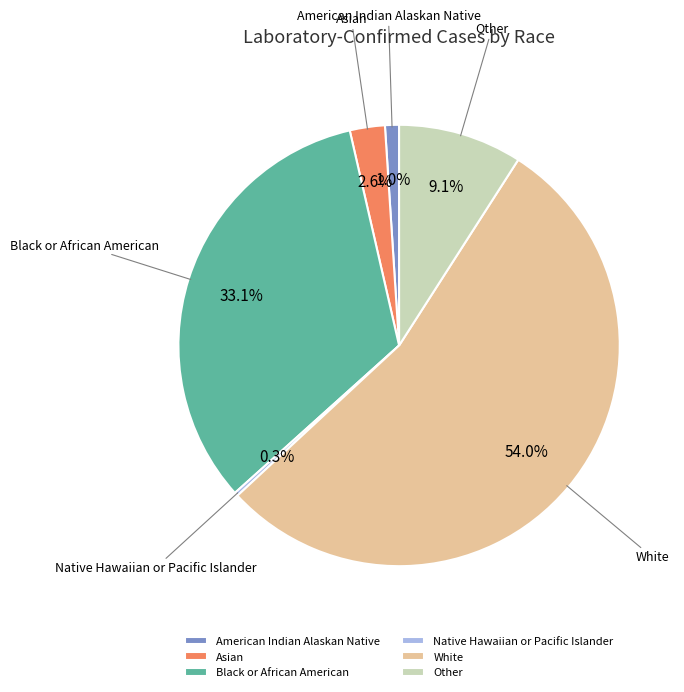

Combined, do Other and Asian account for over 50%?

No